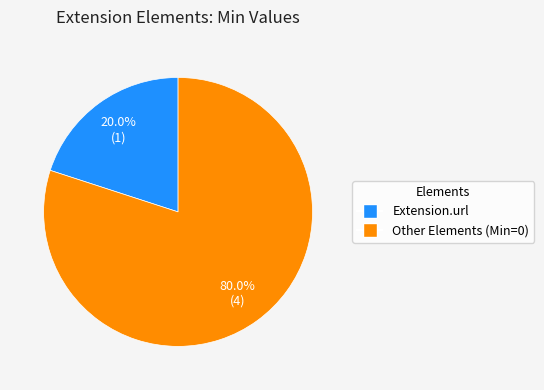

Is there any slice that represents more than half of the pie?

Yes